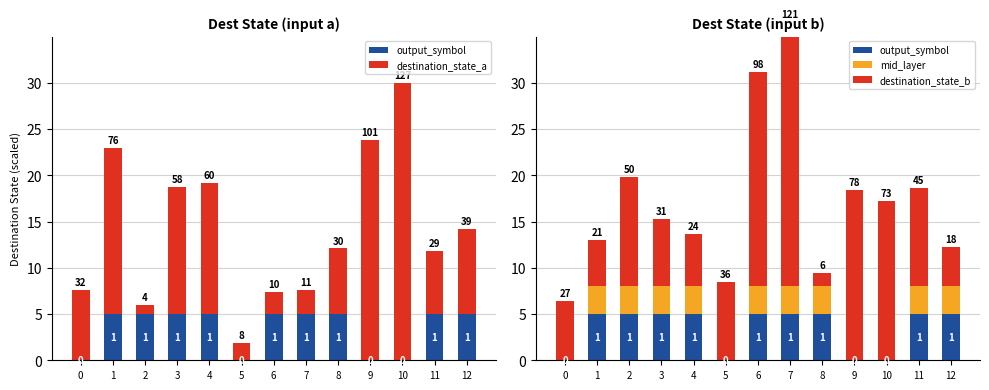

What is the average value of the output_symbol series?

3.5